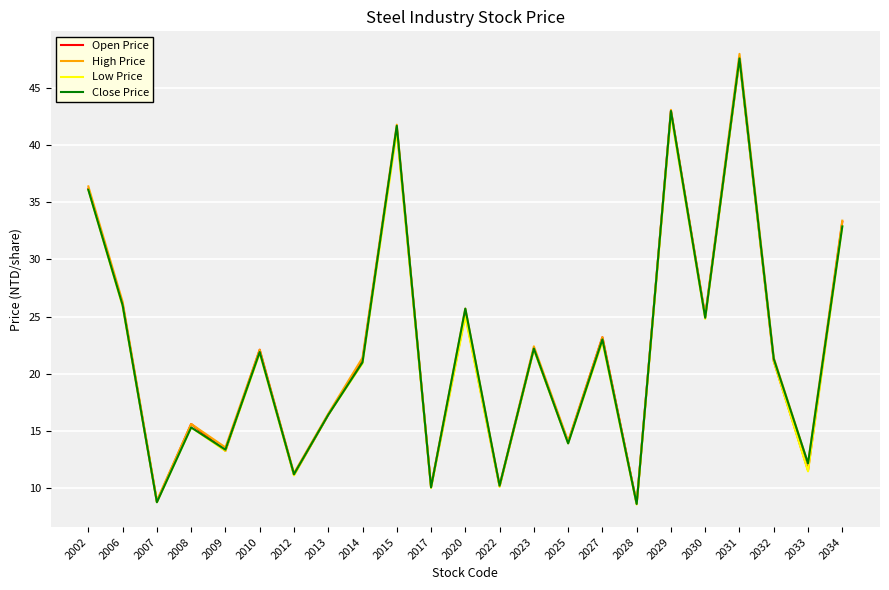

Is it true that High Price equals 14.0 at 2007?

False